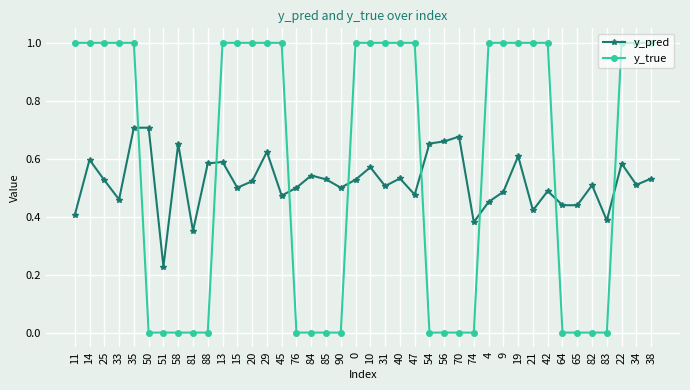

The y_true series shows 0.0 at 70. True or false?

True